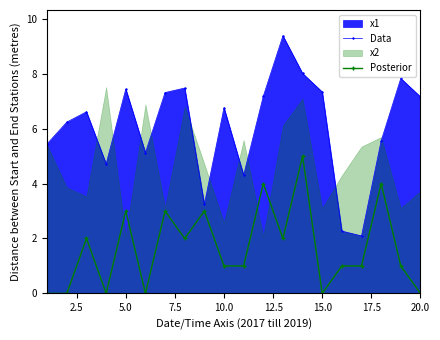

What is the average value of the Data series?

6.1